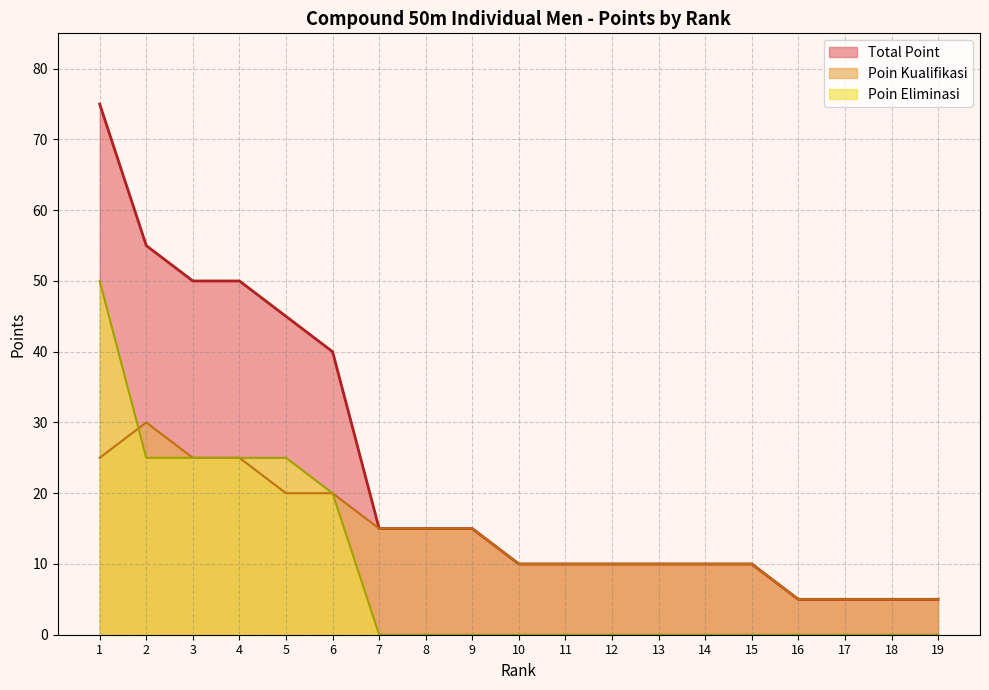

What is the sum of the Poin Kualifikasi values at 3 and 18?

30